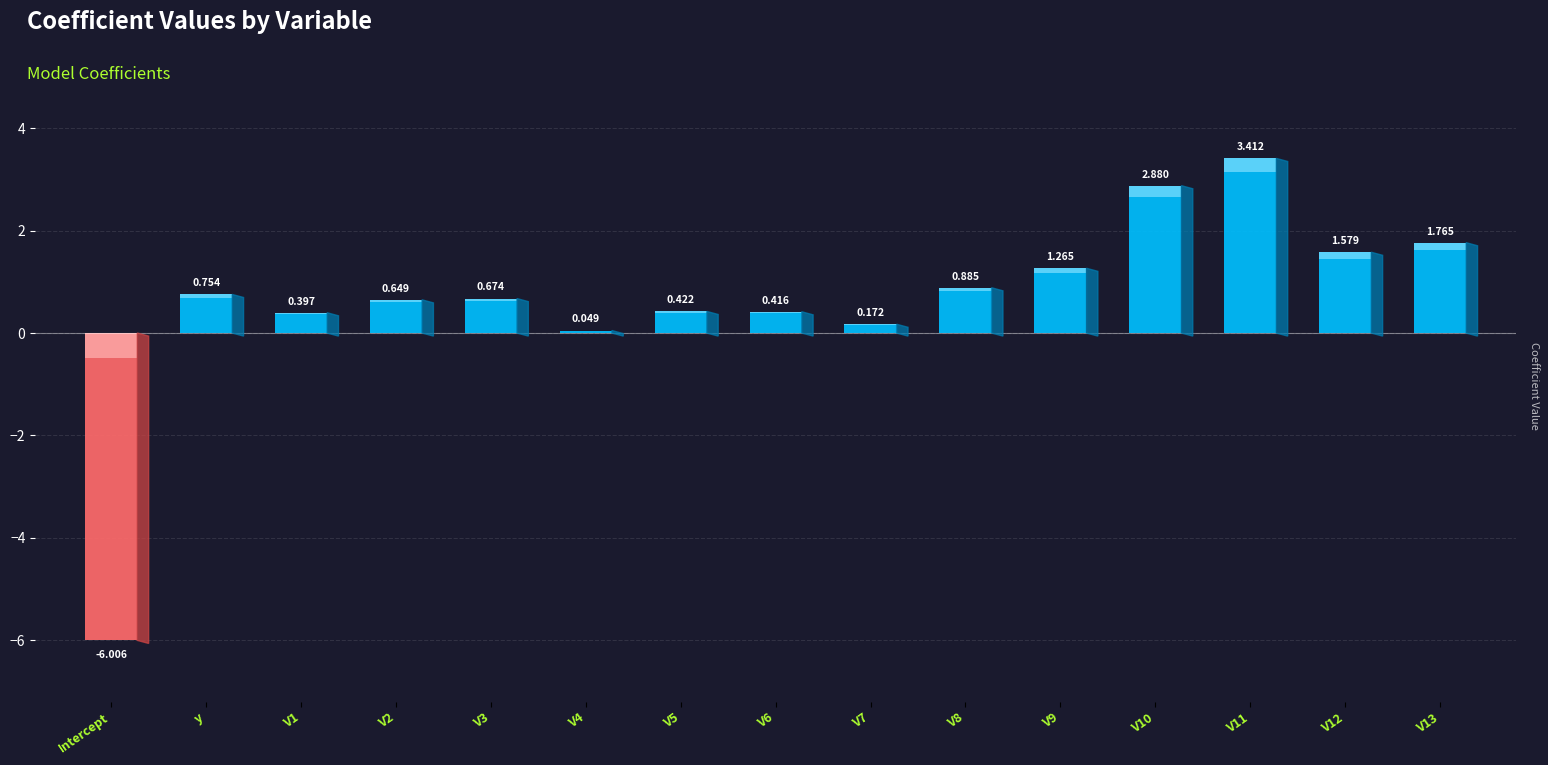

What is the label of the 3rd bar from the right?

V11